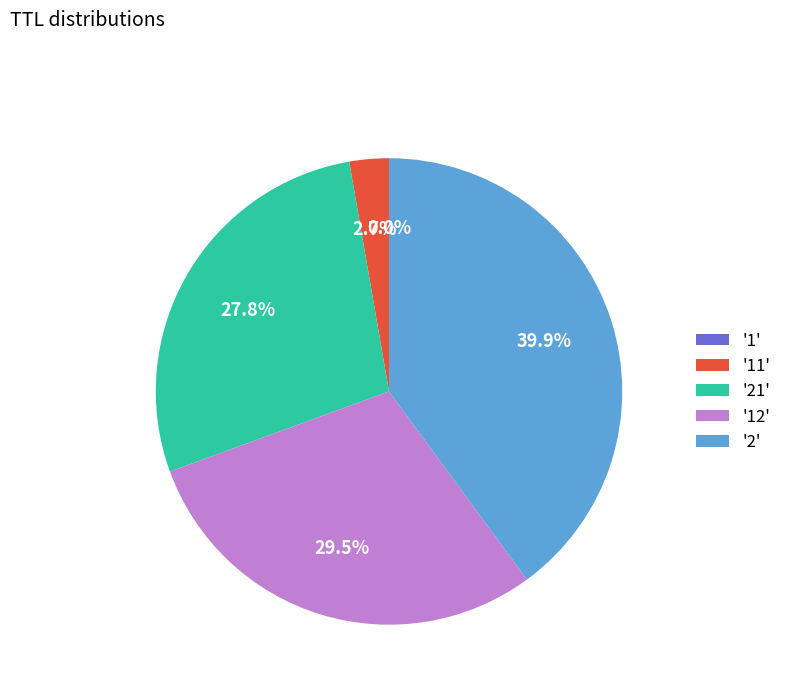

Which category has the biggest portion of the pie?

'2'